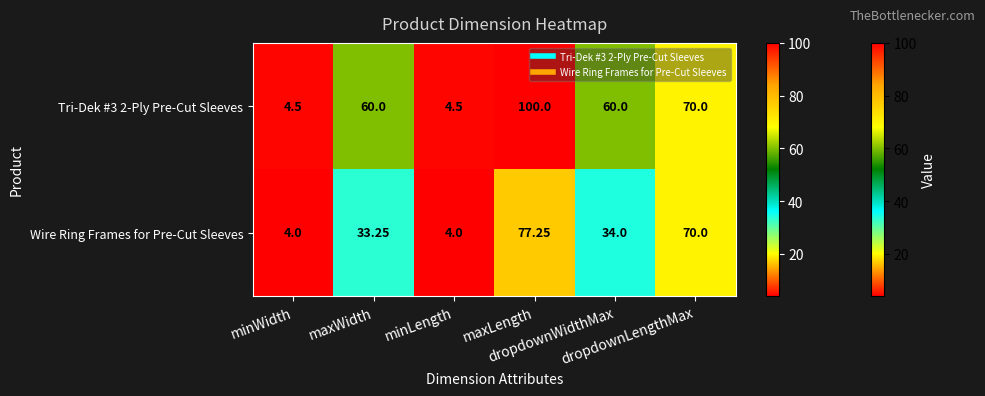

How many data points in Wire Ring Frames for Pre-Cut Sleeves are less than 34?

3